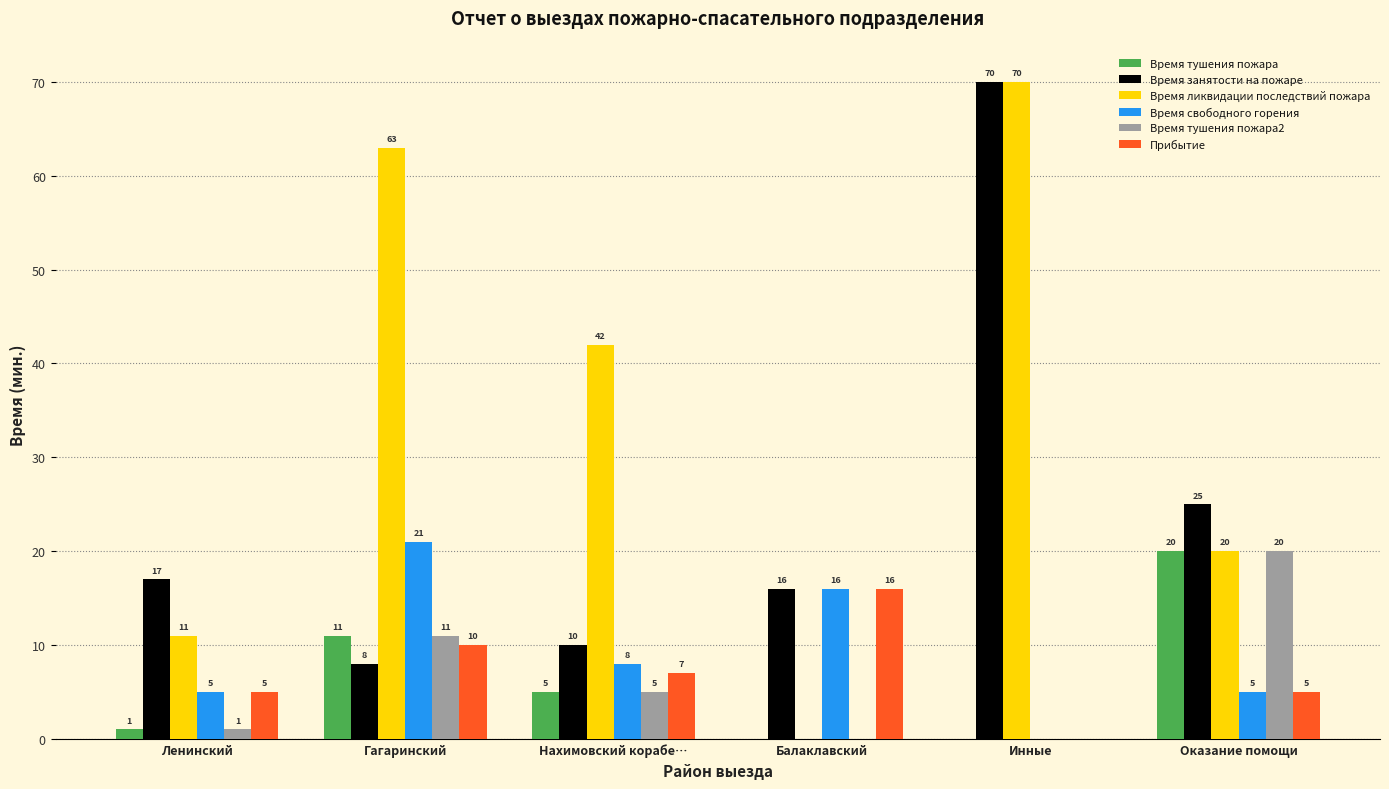

How many data points in Время тушения пожара are above 4?

3